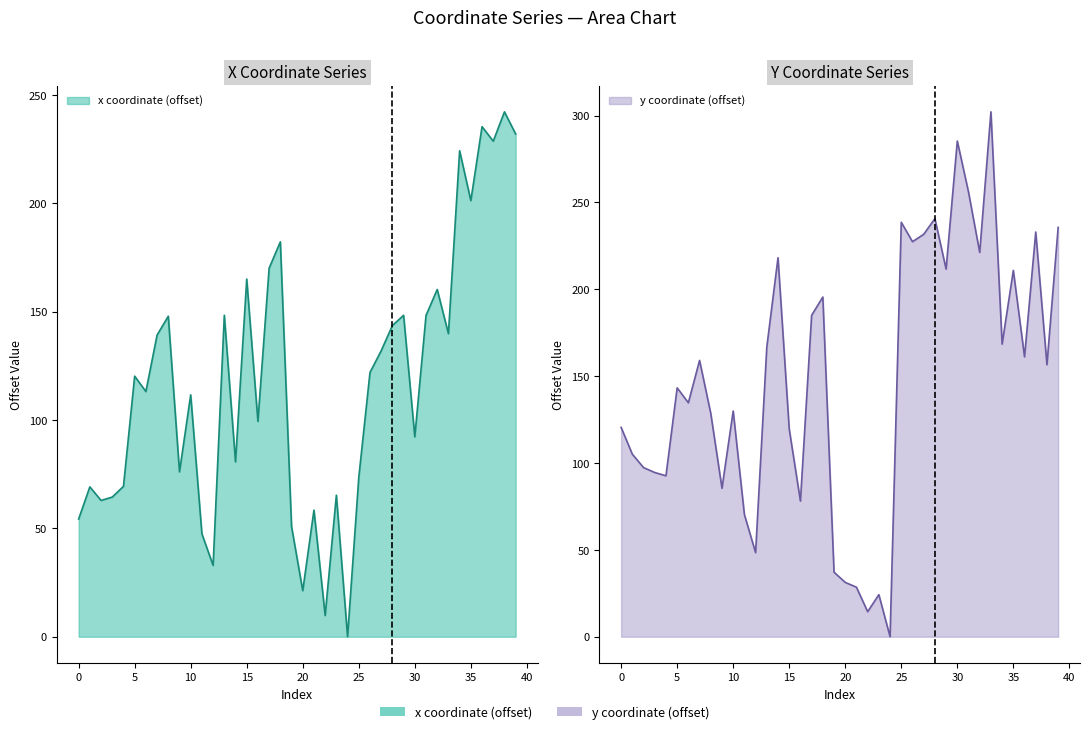

True or false: x and y intersect in this chart.

True